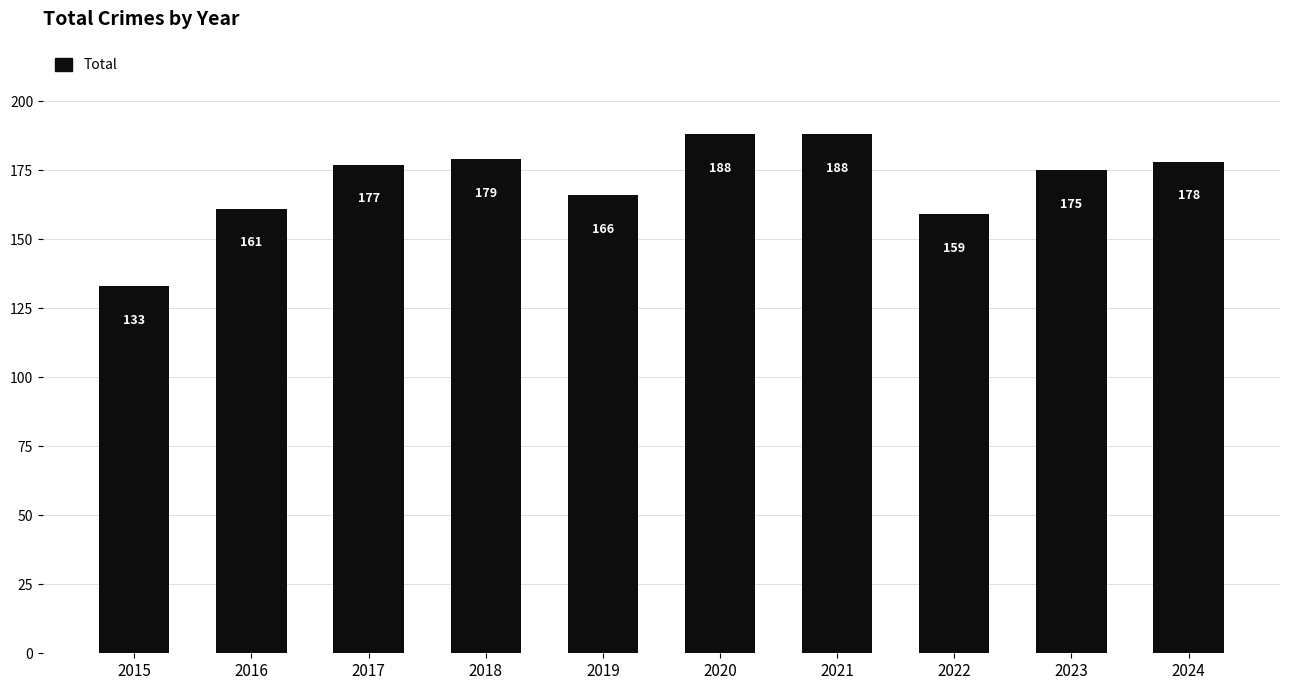

How many distinct data groups are displayed?

1